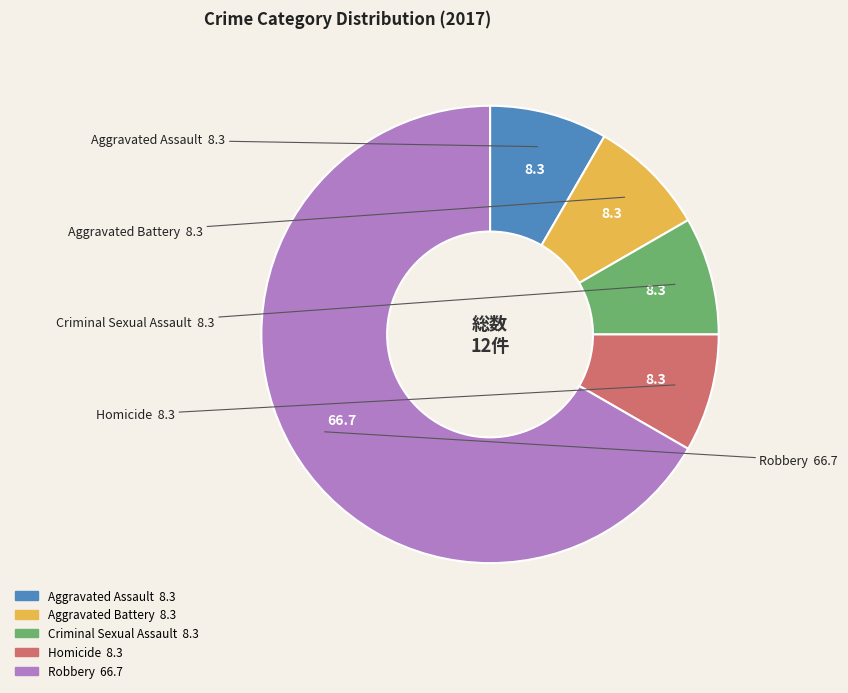

Is the sum of Homicide and Criminal Sexual Assault greater than half?

No